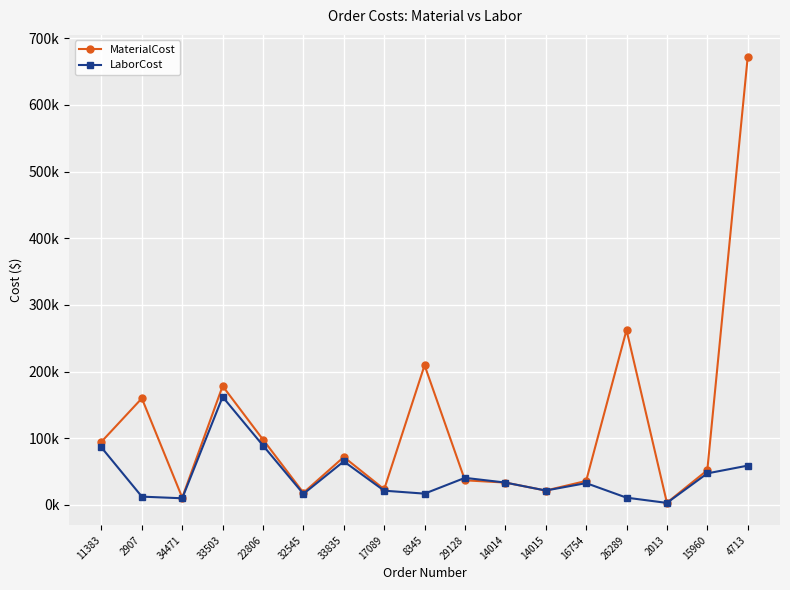

What position from the right is 29128?

8